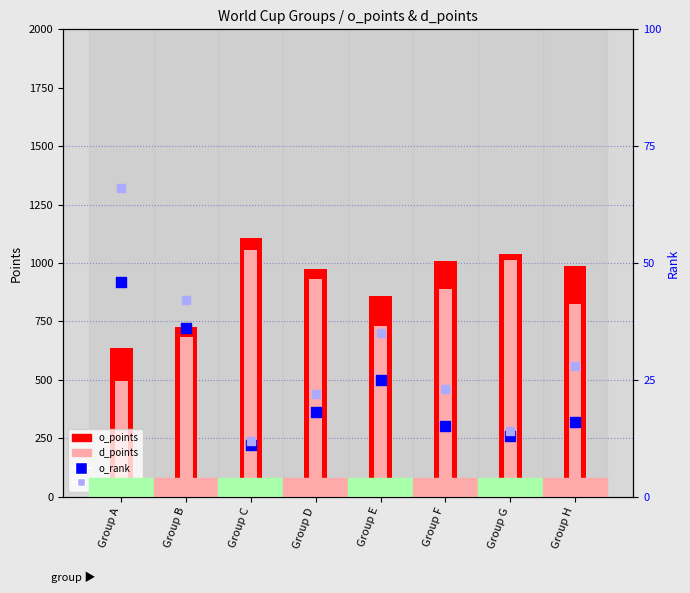

Which series has the largest Y range (max minus min)?

d_points